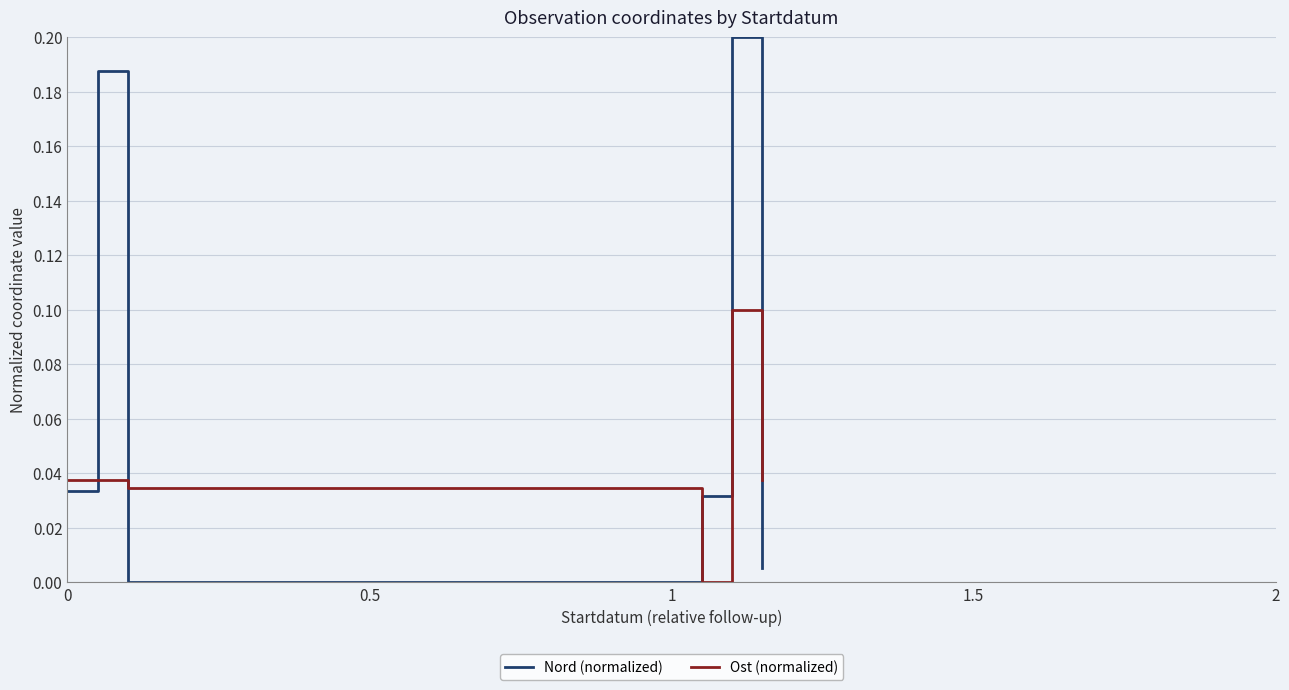

Which series has the largest total across all categories?

Nord (normalized)